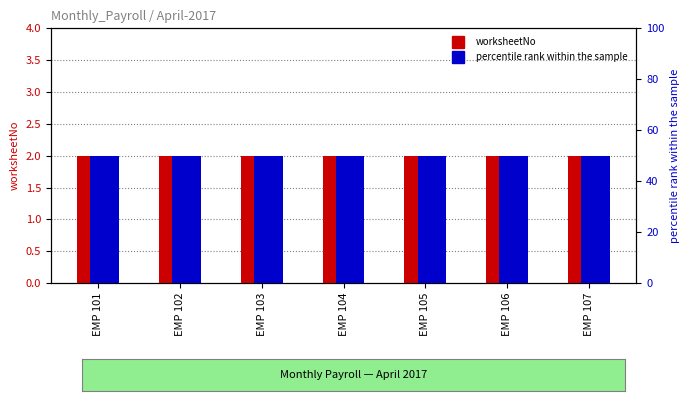

At which label is percentile rank closest to 50?

EMP 101